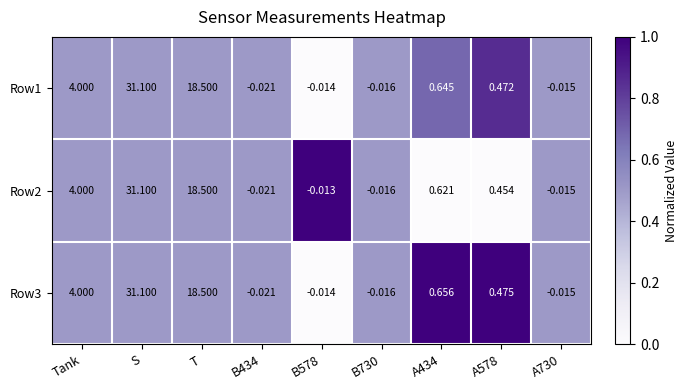

Where is Row3 nearest to the value 15?

T